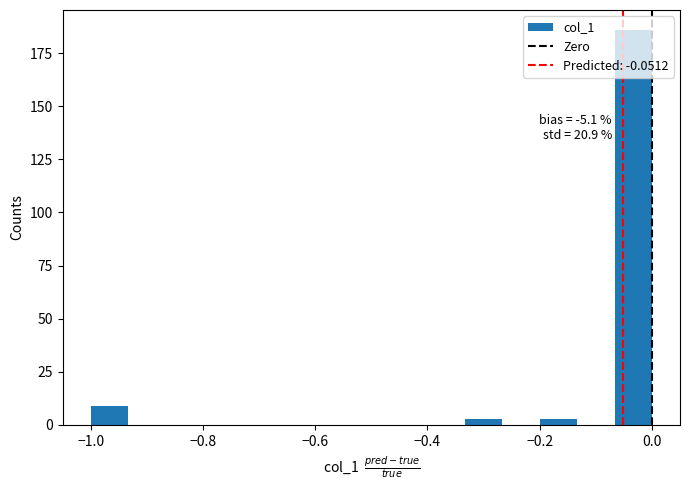

Around what value on the x-axis is the tallest bar? Give the approximate position of its centre, as read against the axis.

-0.04